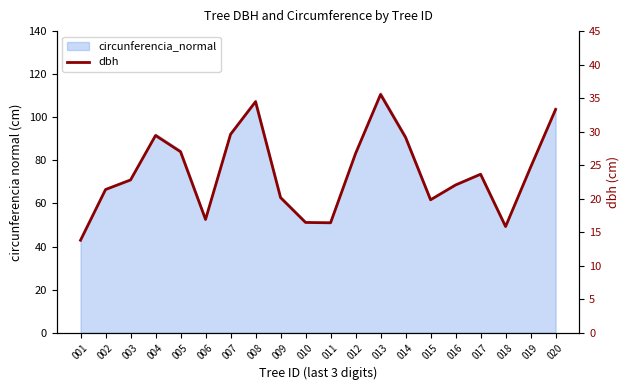

How many lines are shown in the chart?

1